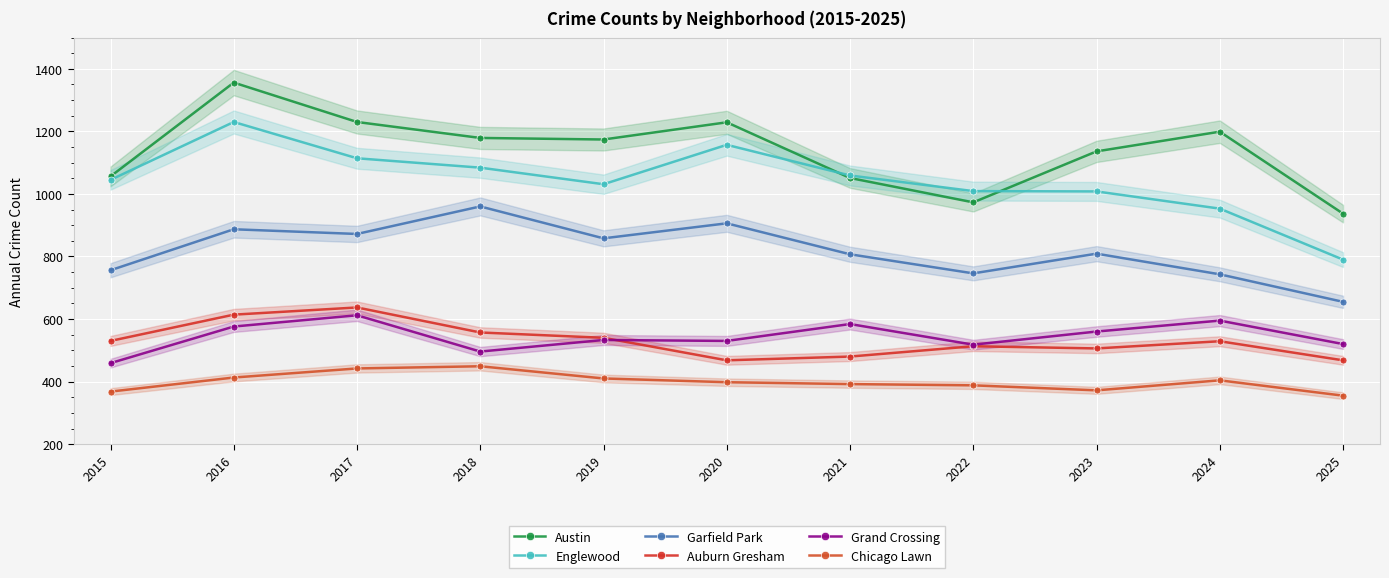

The Grand Crossing series shows 630 at 2015. True or false?

False